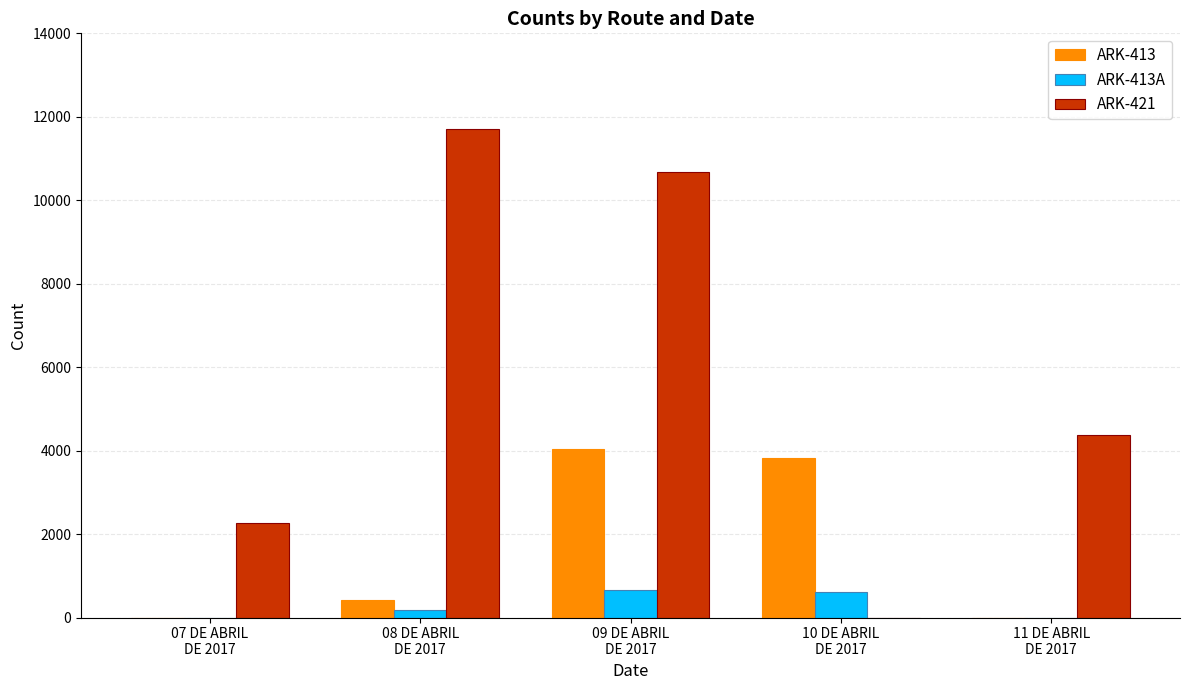

What is the sum of all ARK-413A values?

1440